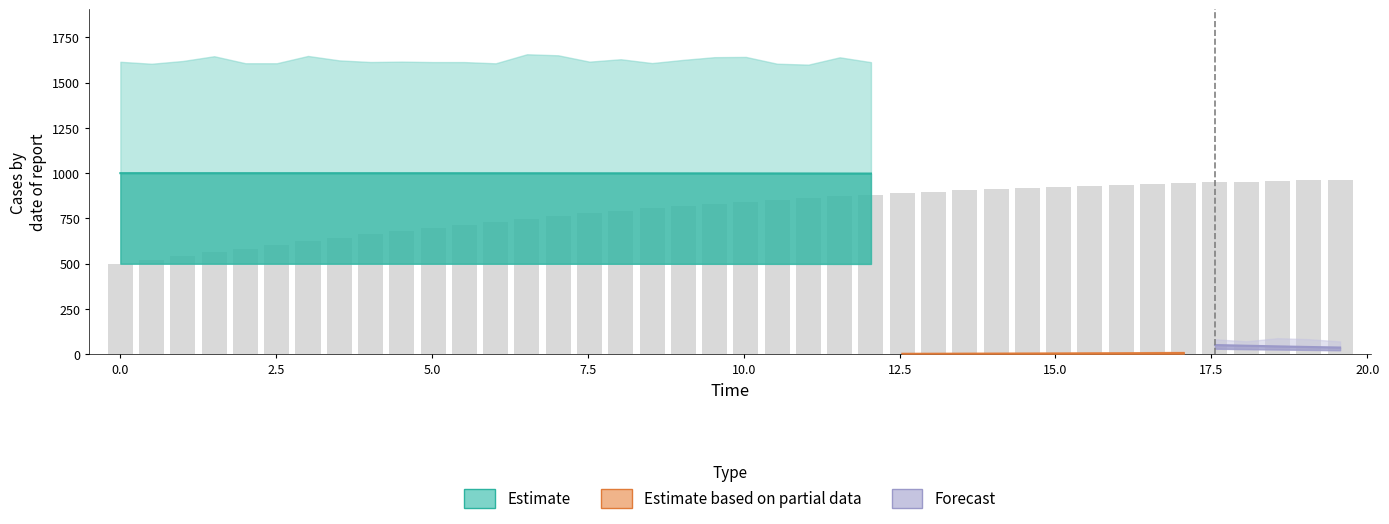

The chart shows a value of 1330.7 at 29. True or false?

False